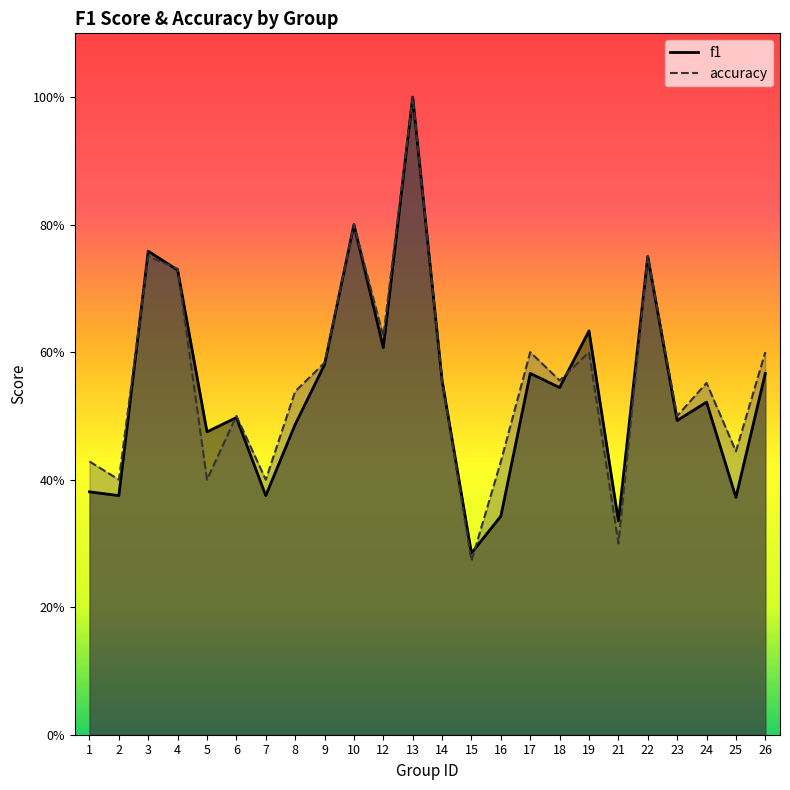

What is the total value across all series at 17?

1.2